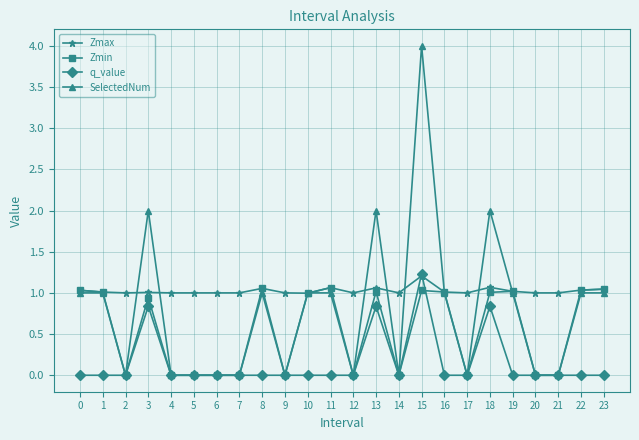

Which series changed the most between 4 and 13?

SelectedNum